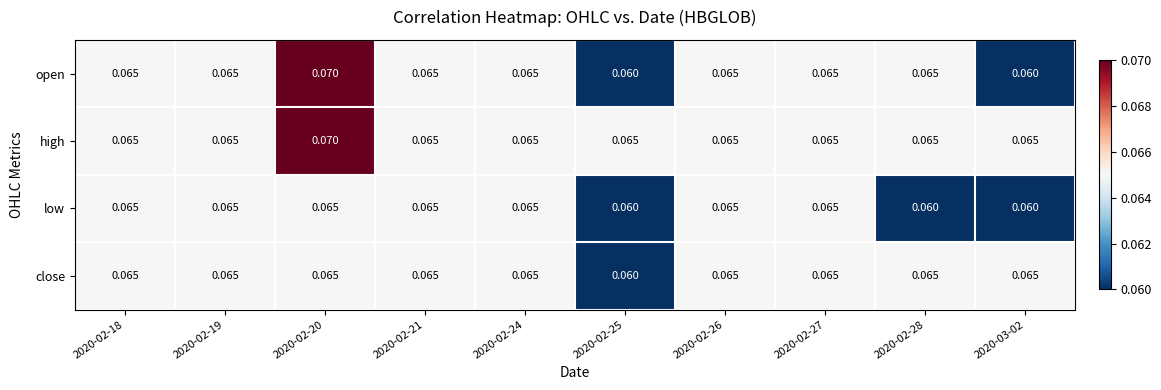

Which series has the widest spread of values?

open